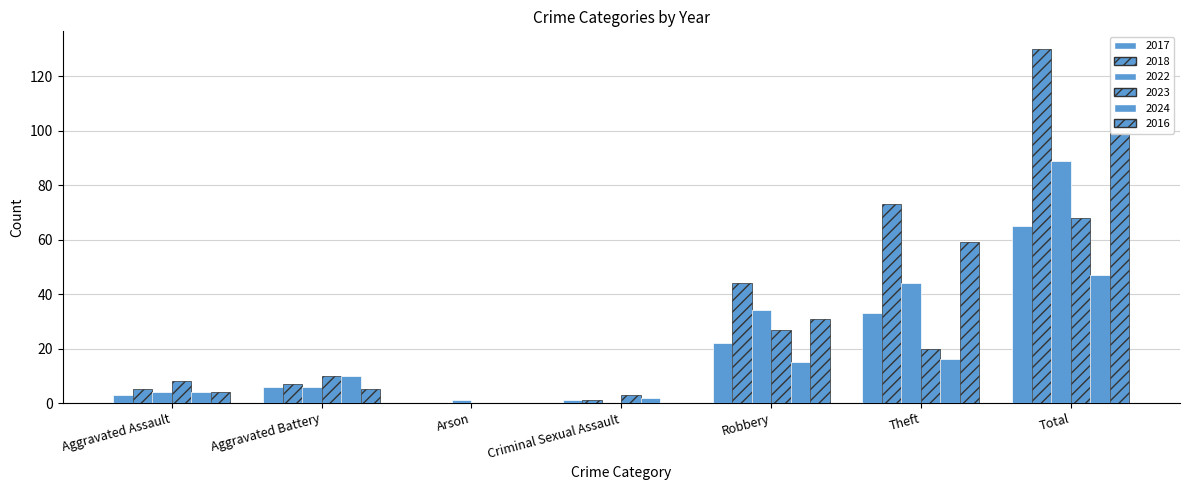

How many groups of bars are there?

7